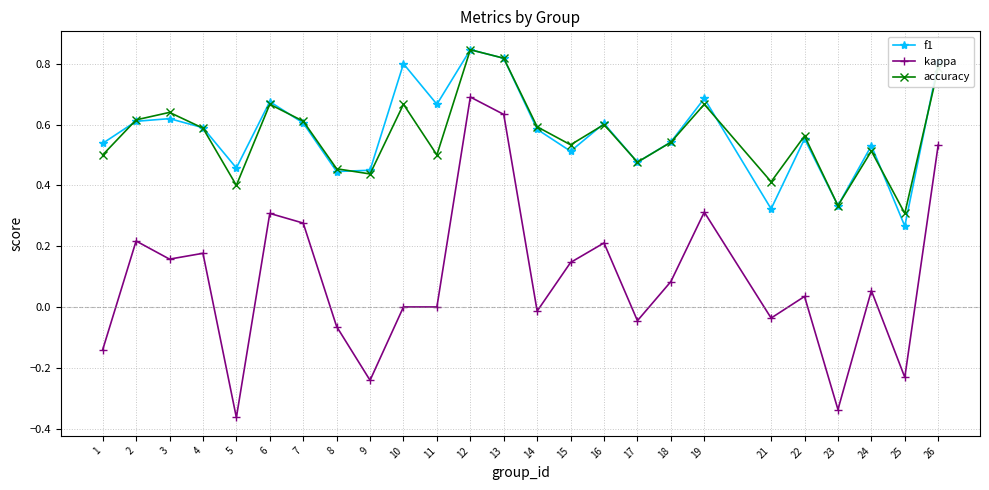

True or false: accuracy and kappa intersect in this chart.

False